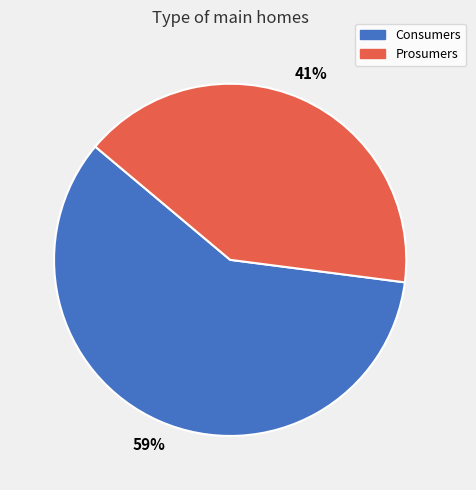

To the nearest percent, what portion does Prosumers represent?

41%